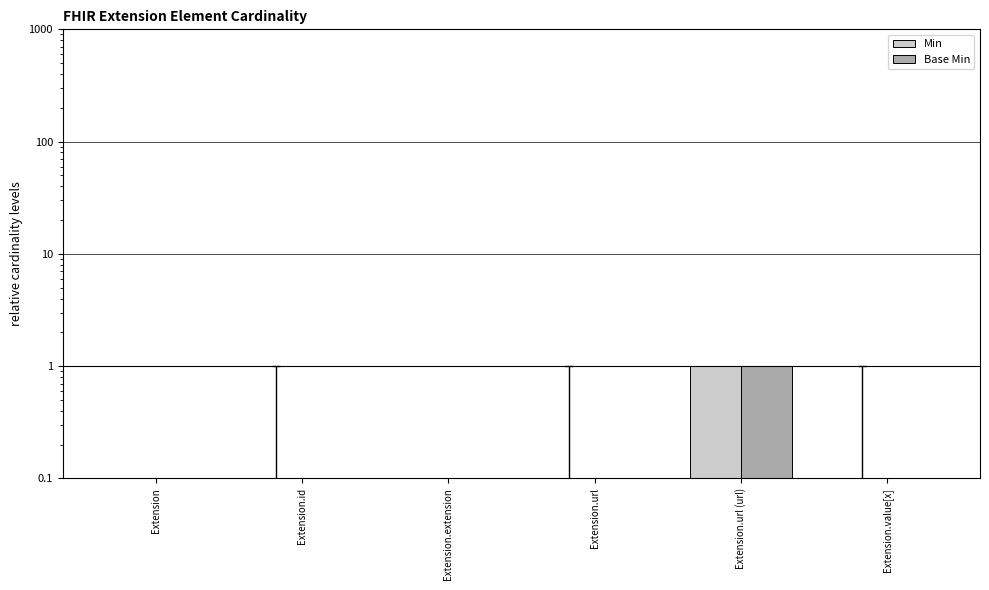

List the series in order of their peak value, highest first.

Min, Base Min